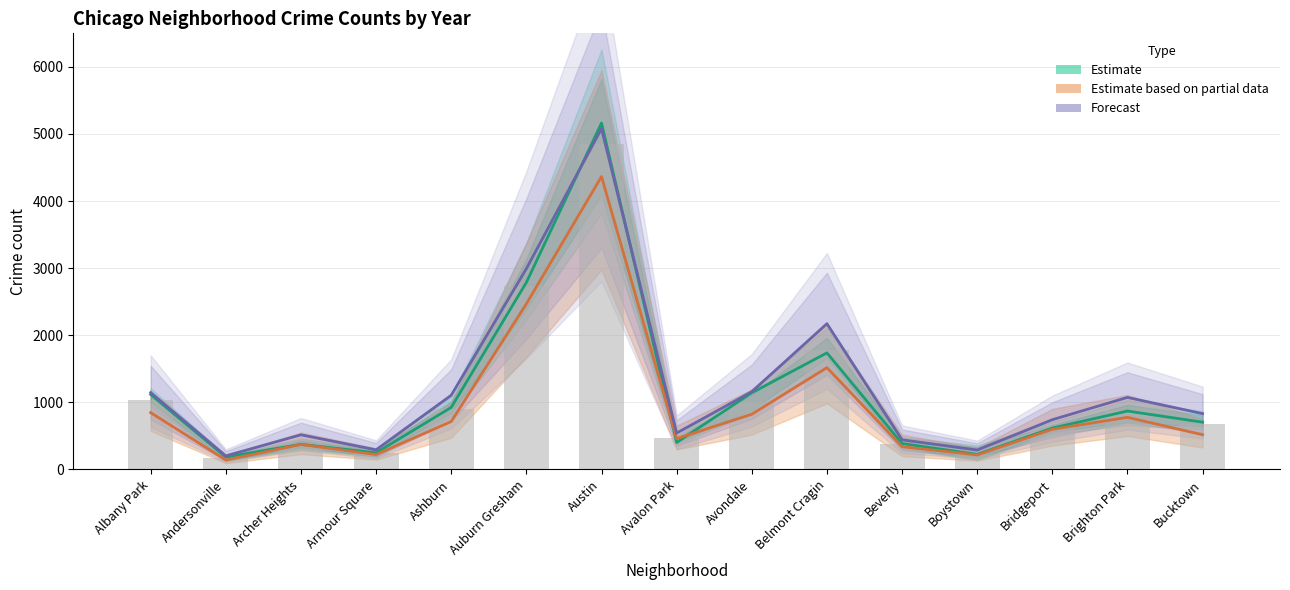

At which category does the chart reach its peak across all series?

Austin